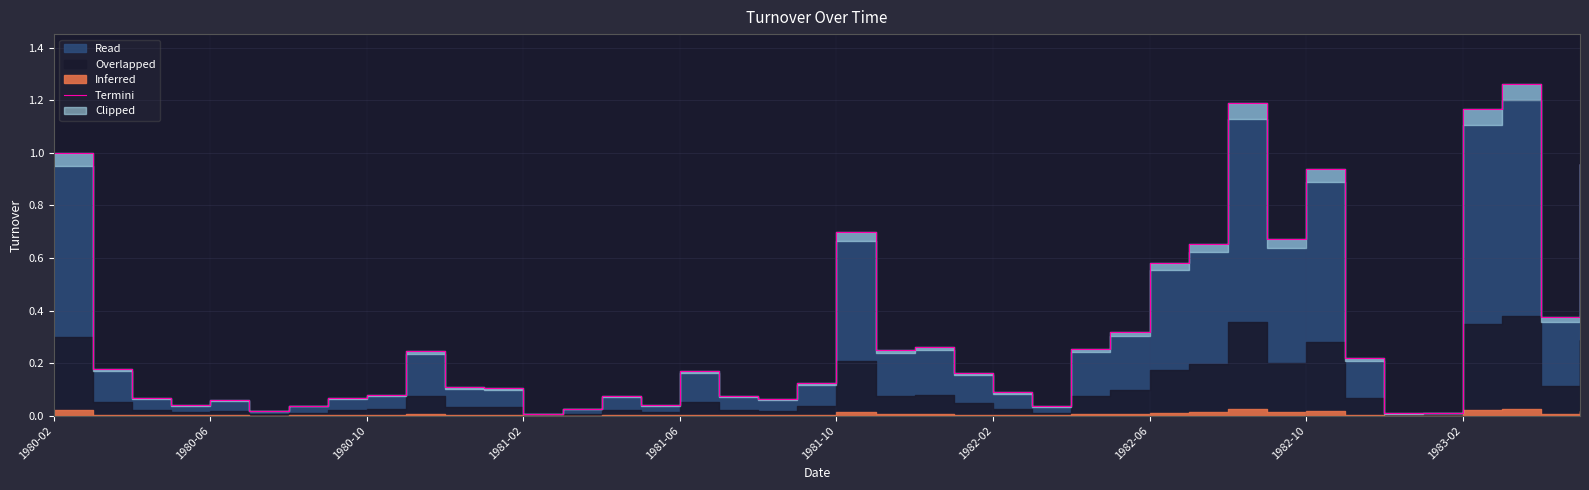

How many interior local peaks (higher than both neighbors) does the data have?

9